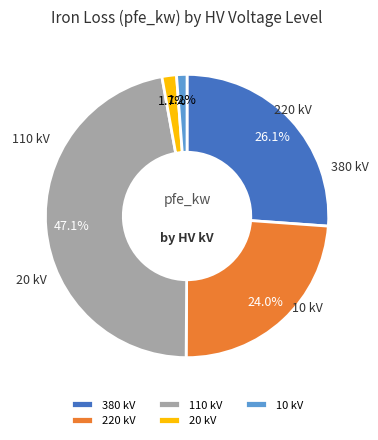

Is there any slice that represents more than half of the pie?

No